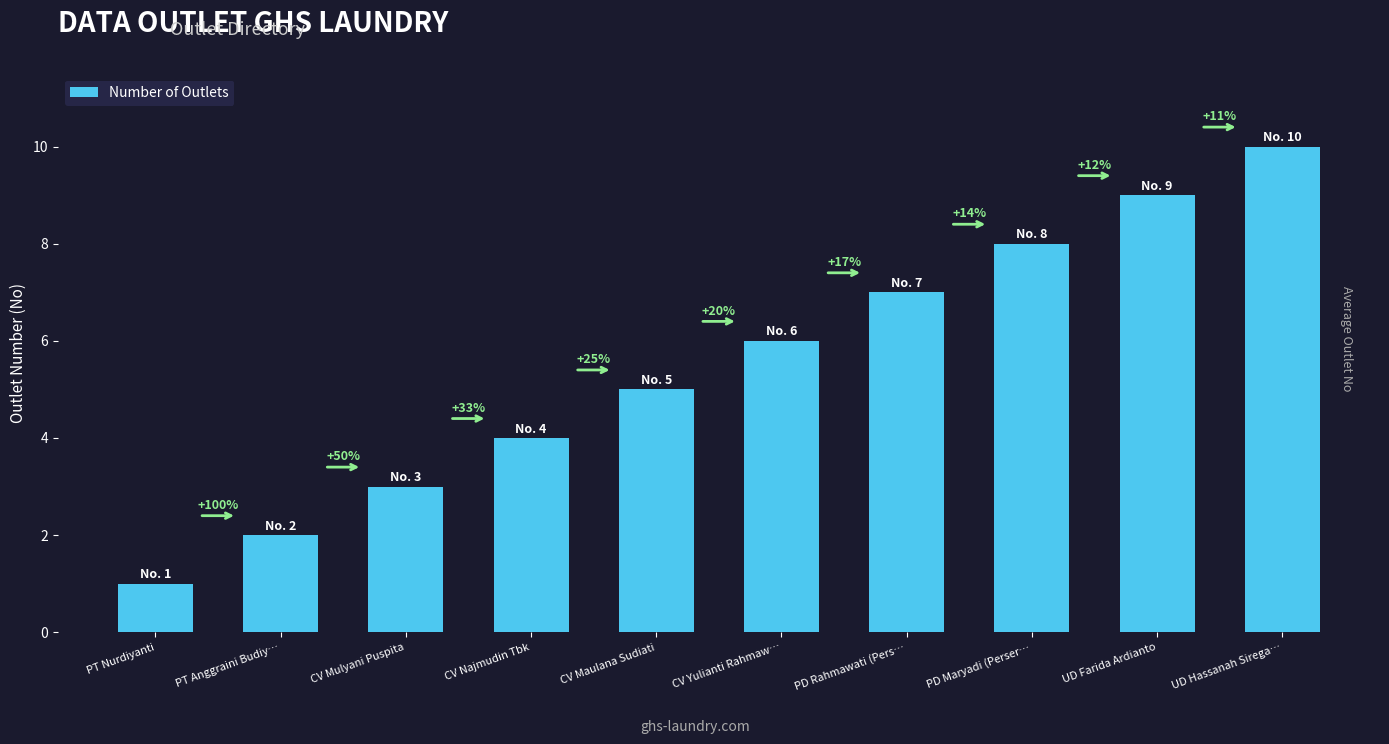

What is the difference between the maximum and second lowest values?

8